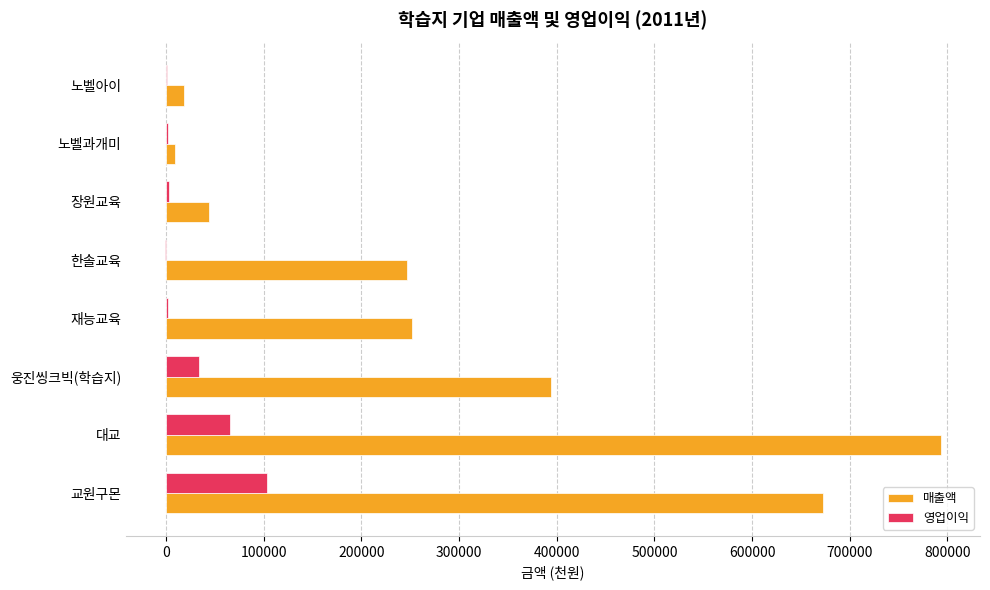

At which category does the chart reach its peak across all series?

대교